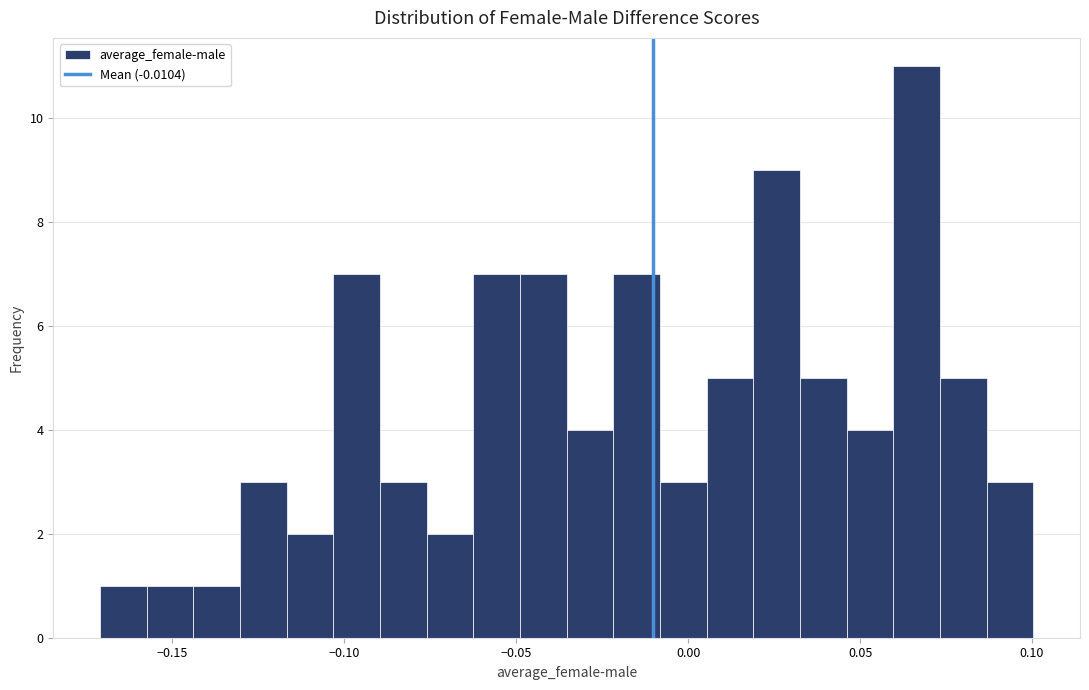

Read against the x-axis, roughly where is the centre of the tallest bar?

0.065